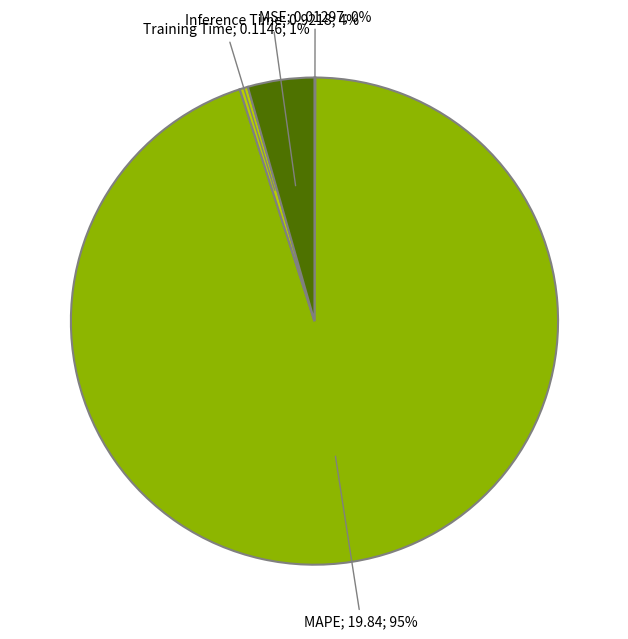

To the nearest percent, what is the difference between the largest and smallest slice percentages?

95%